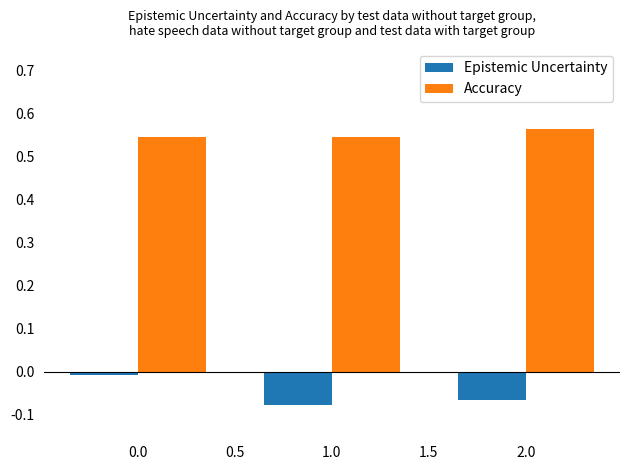

What is the sum of all Accuracy values?

1.7